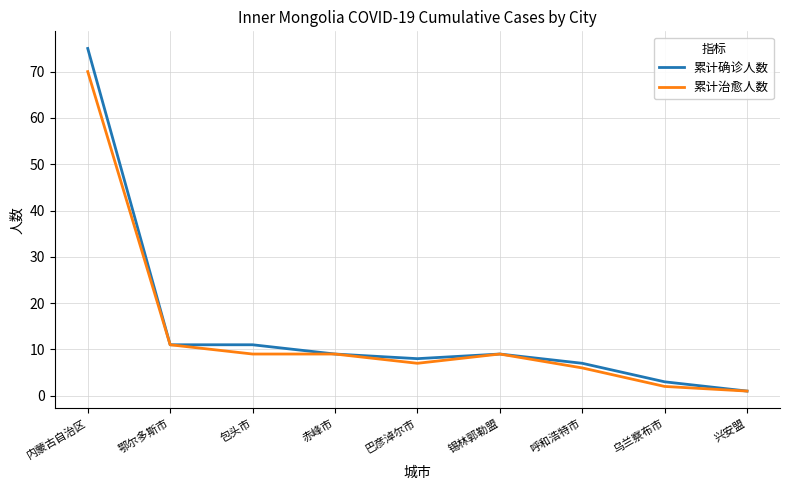

Reading right to left, list all the values displayed in this chart.

累计确诊人数: 1	3	7	9	8	9	11	11	75
累计治愈人数: 1	2	6	9	7	9	9	11	70